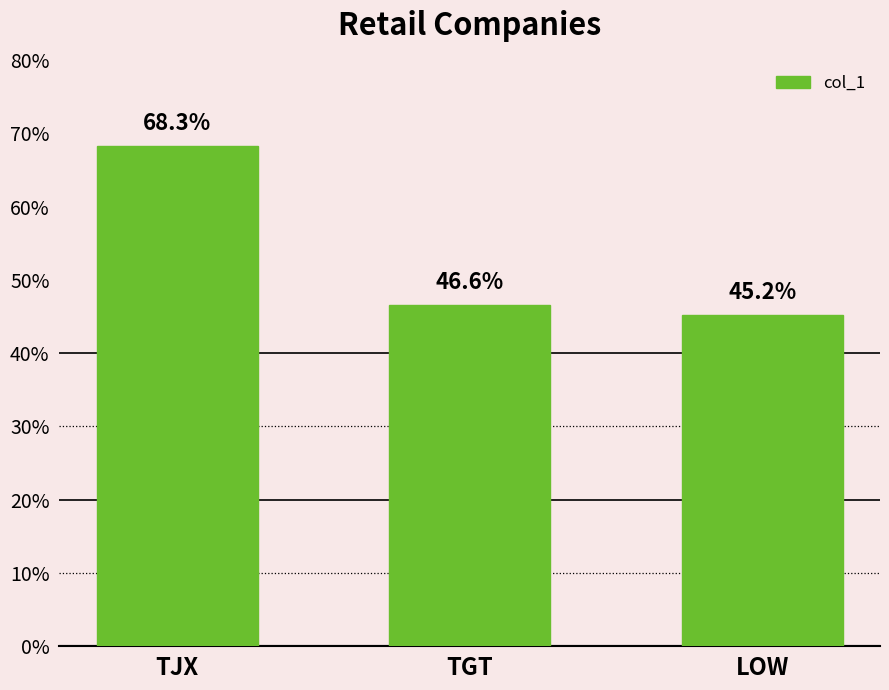

What is the label of the 1st bar from the right?

LOW